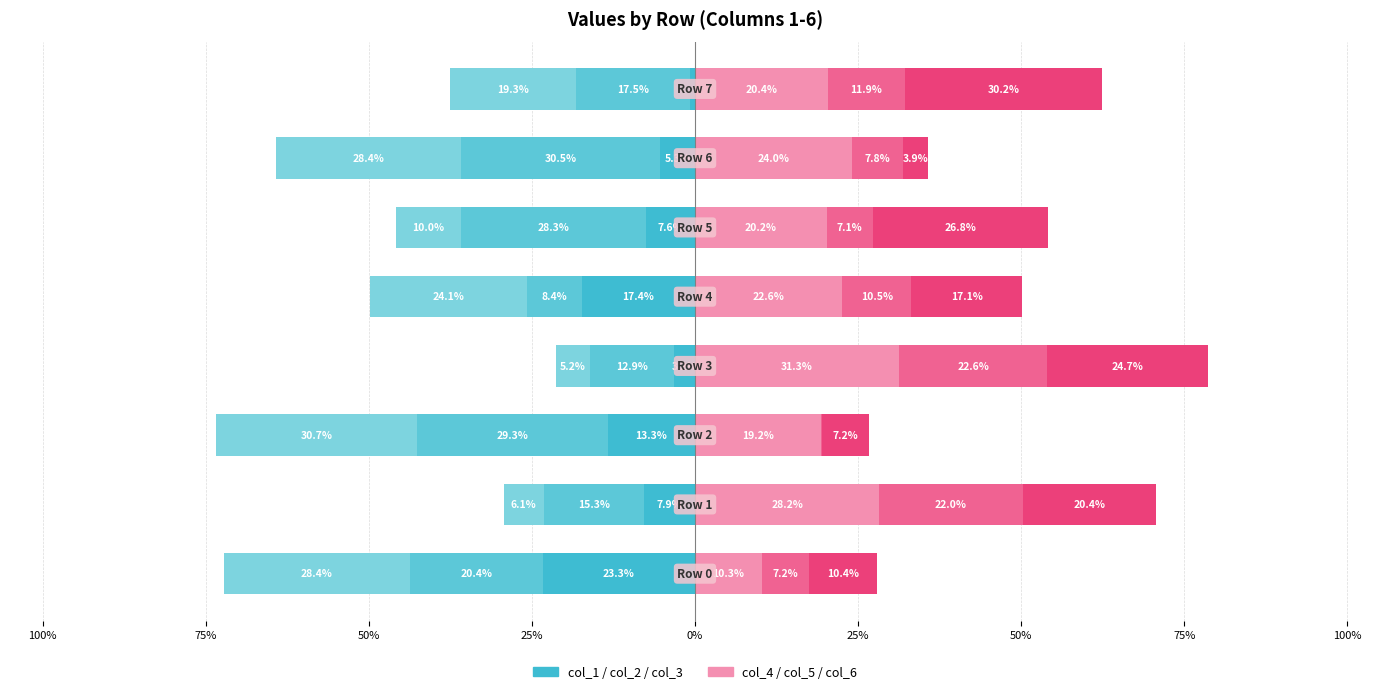

What is the difference between the col_1 values at 50% and 75%?

2.6